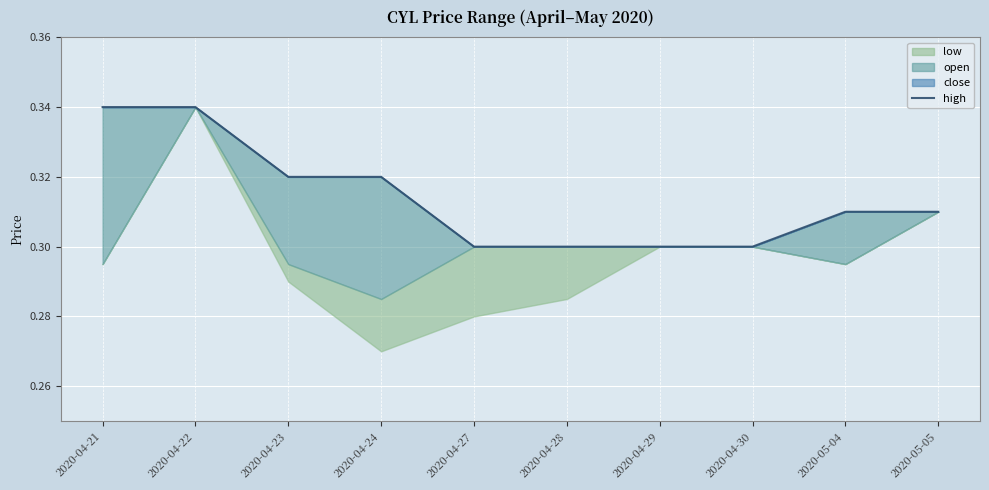

The chart shows a value of 0.5 at 2020-04-24. True or false?

False